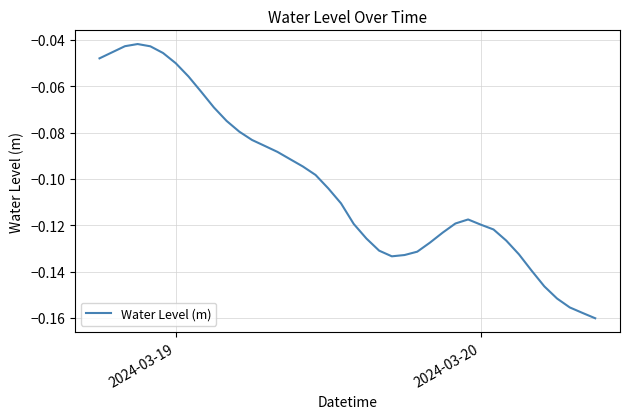

Reading left to right, list all the values displayed in this chart.

-0.0	-0.0	-0.0	-0.0	-0.0	-0.0	-0.1	-0.1	-0.1	-0.1	-0.1	-0.1	-0.1	-0.1	-0.1	-0.1	-0.1	-0.1	-0.1	-0.1	-0.1	-0.1	-0.1	-0.1	-0.1	-0.1	-0.1	-0.1	-0.1	-0.1	-0.1	-0.1	-0.1	-0.1	-0.1	-0.1	-0.2	-0.2	-0.2	-0.2